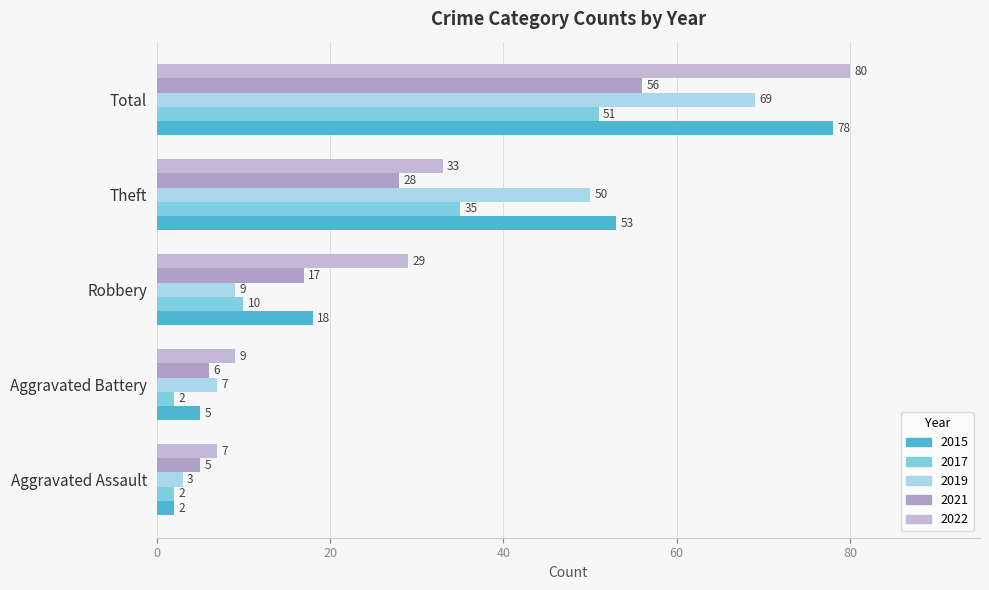

The value of 2015 at Aggravated Assault is 3. True or false?

False